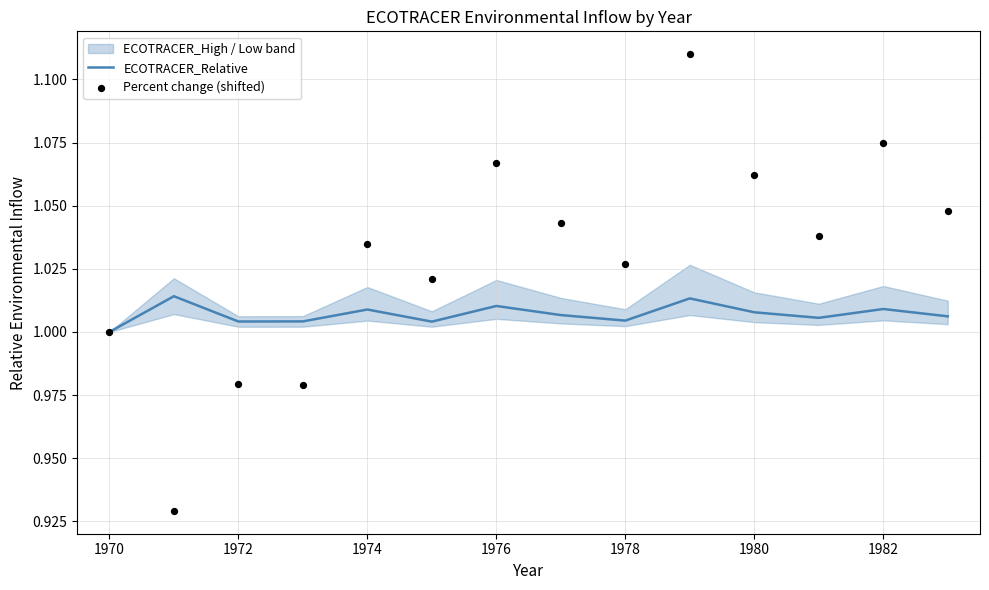

Which series has the largest total across all categories?

Percent change (shifted)